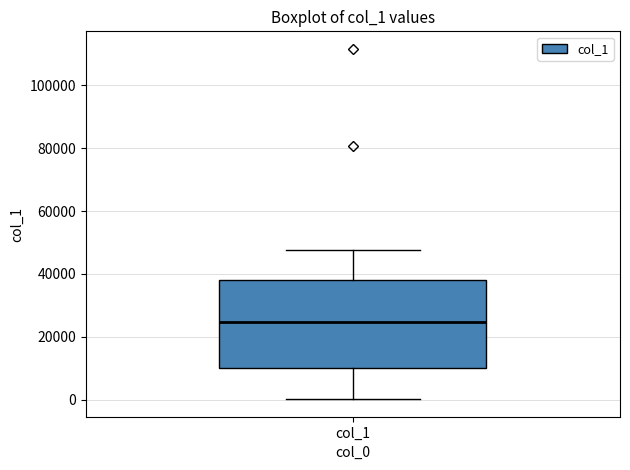

Read this box plot against the y-axis: the position of the median line, the range covered by the box, and the ends of both whiskers. The values are not printed on the chart, so give them approximately, as read against the axis.

median 24000, box 10000 to 38000, whiskers 0 to 48000